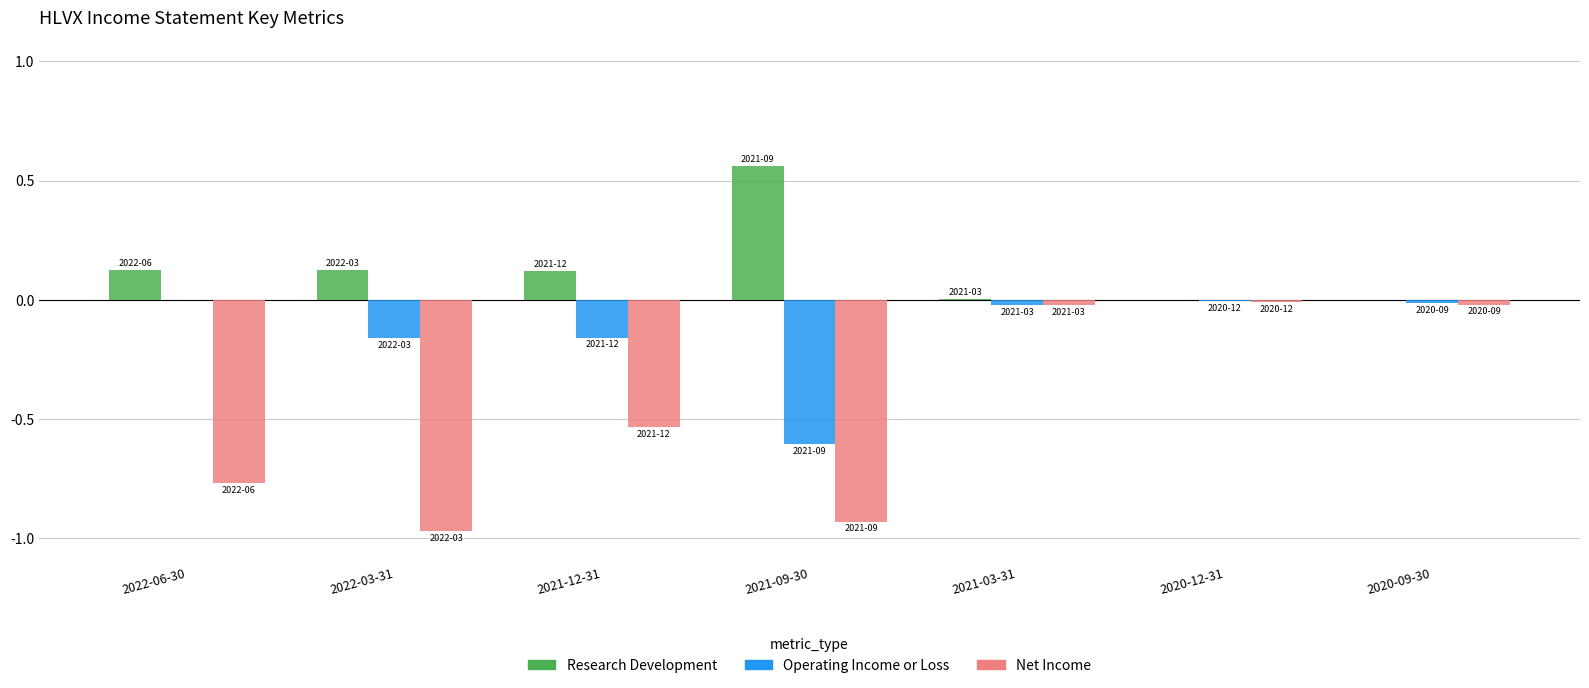

Which series changed the most between 2022-06-30 and 2020-09-30?

Net Income